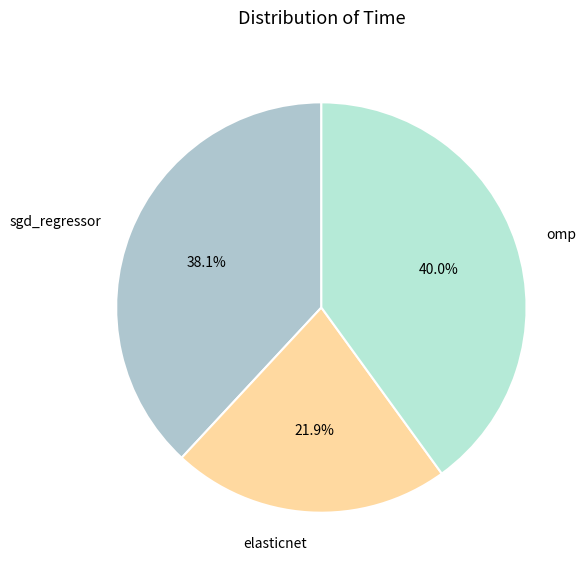

Combined, what portion of the pie is elasticnet and sgd_regressor?

60.0%